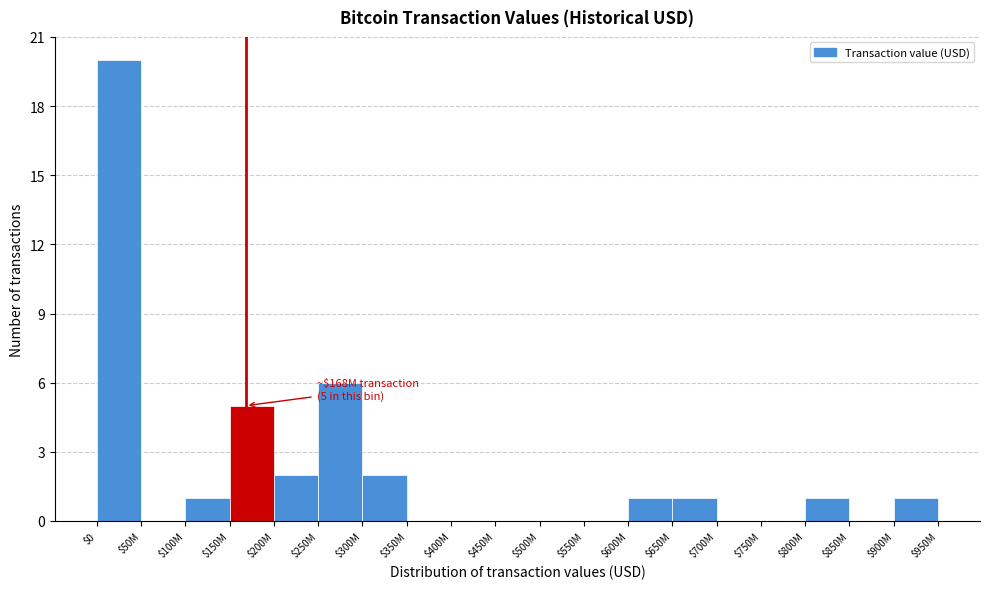

The chart shows a value of 0 at $750M. True or false?

True